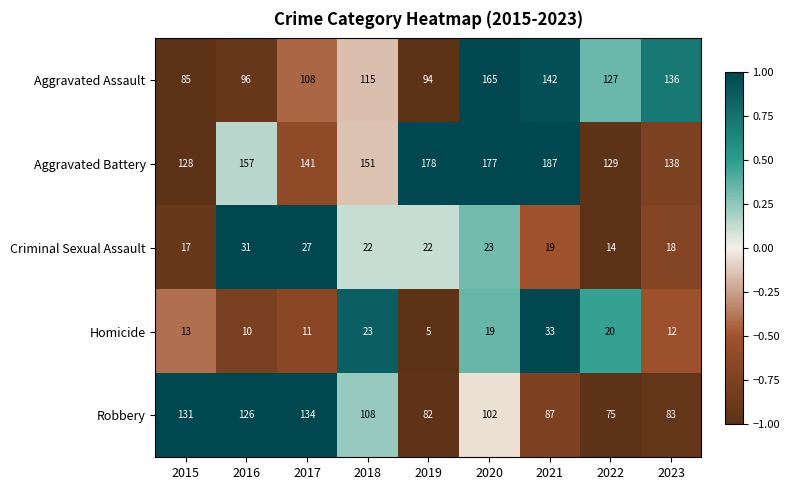

Is the value of Aggravated Assault at 2023 greater than the value of Aggravated Battery at 2019?

No